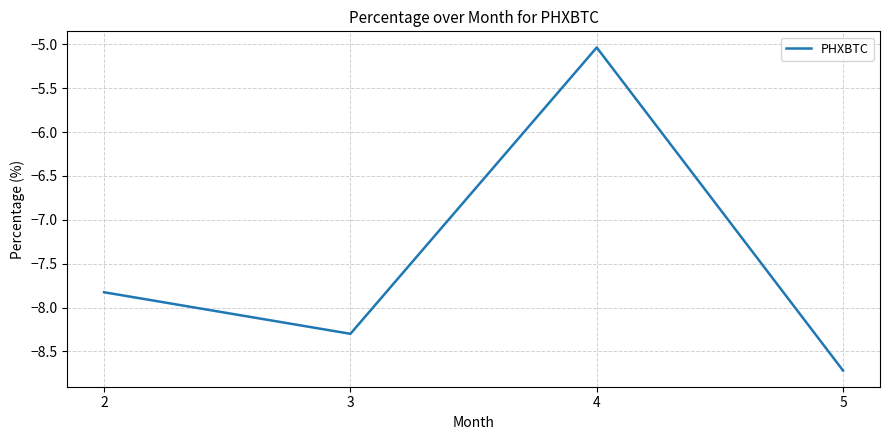

Rank the categories by value from lowest to highest.

5, 3, 2, 4